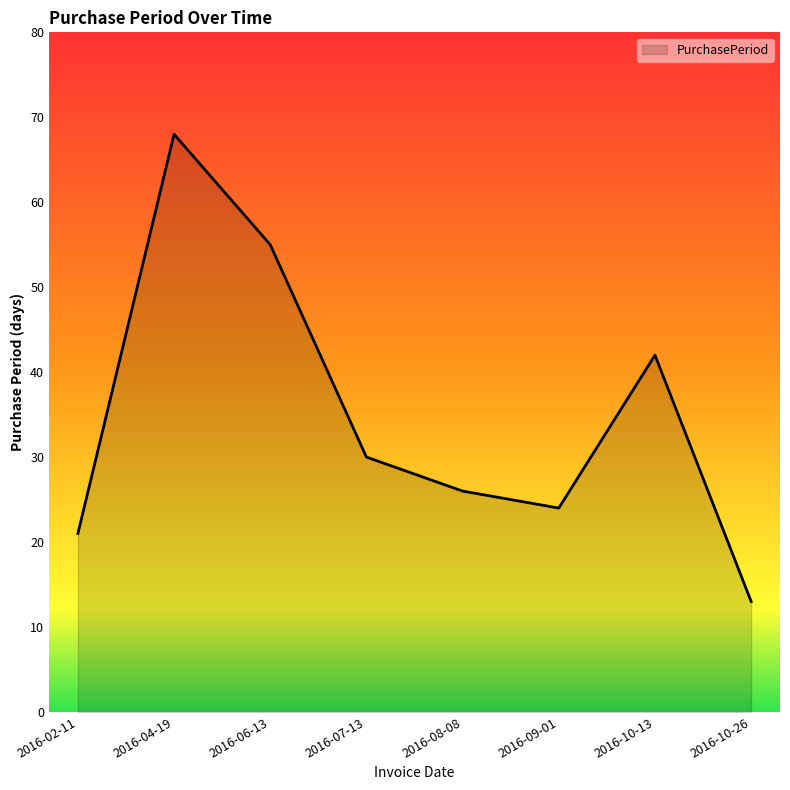

What is the difference between the maximum and minimum values?

55